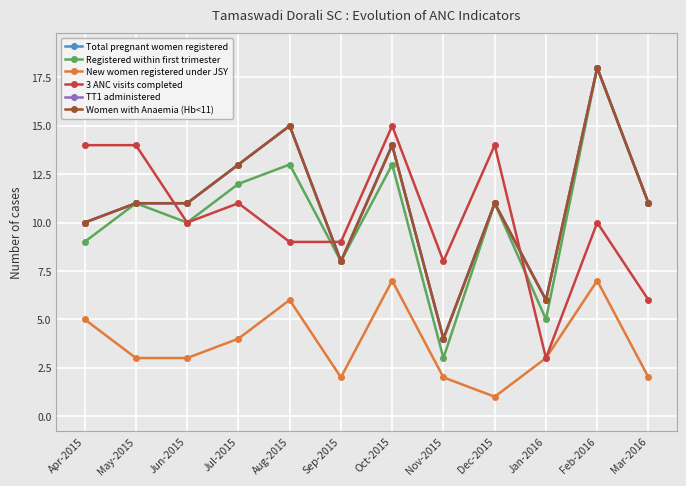

Reading left to right, list all the values displayed in this chart.

Total pregnant women registered: Apr-2015=10	May-2015=11	Jun-2015=11	Jul-2015=13	Aug-2015=15	Sep-2015=8	Oct-2015=14	Nov-2015=4	Dec-2015=11	Jan-2016=6	Feb-2016=18	Mar-2016=11
Registered within first trimester: Apr-2015=9	May-2015=11	Jun-2015=10	Jul-2015=12	Aug-2015=13	Sep-2015=8	Oct-2015=13	Nov-2015=3	Dec-2015=11	Jan-2016=5	Feb-2016=18	Mar-2016=11
New women registered under JSY: Apr-2015=5	May-2015=3	Jun-2015=3	Jul-2015=4	Aug-2015=6	Sep-2015=2	Oct-2015=7	Nov-2015=2	Dec-2015=1	Jan-2016=3	Feb-2016=7	Mar-2016=2
3 ANC visits completed: Apr-2015=14	May-2015=14	Jun-2015=10	Jul-2015=11	Aug-2015=9	Sep-2015=9	Oct-2015=15	Nov-2015=8	Dec-2015=14	Jan-2016=3	Feb-2016=10	Mar-2016=6
TT1 administered: Apr-2015=10	May-2015=11	Jun-2015=11	Jul-2015=13	Aug-2015=15	Sep-2015=8	Oct-2015=14	Nov-2015=4	Dec-2015=11	Jan-2016=6	Feb-2016=18	Mar-2016=11
Women with Anaemia (Hb<11): Apr-2015=10	May-2015=11	Jun-2015=11	Jul-2015=13	Aug-2015=15	Sep-2015=8	Oct-2015=14	Nov-2015=4	Dec-2015=11	Jan-2016=6	Feb-2016=18	Mar-2016=11